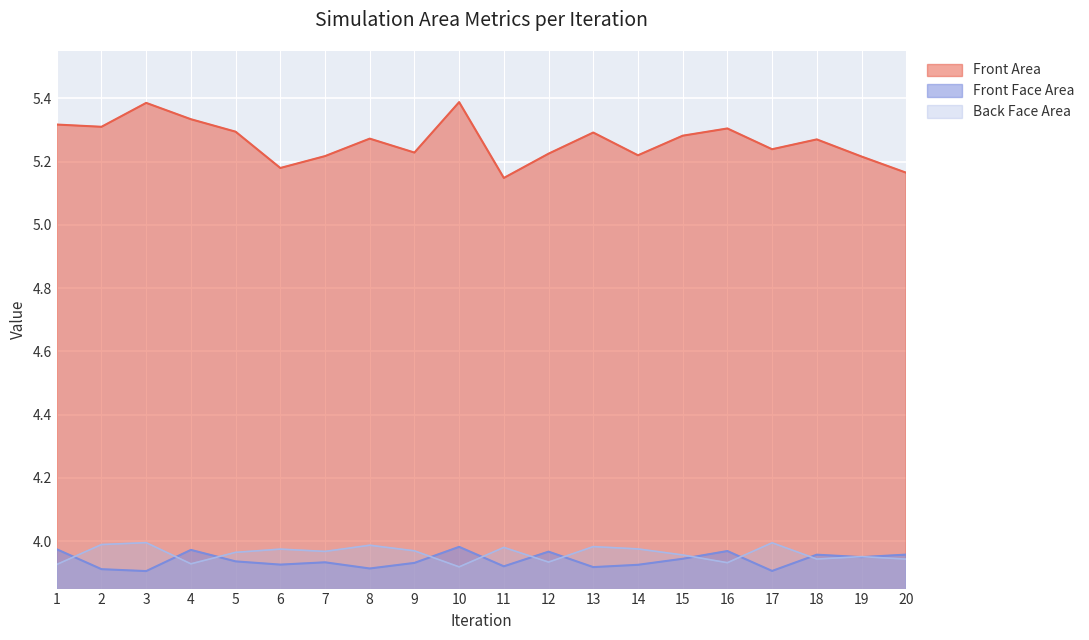

Read the Front Area value at 5.

5.3